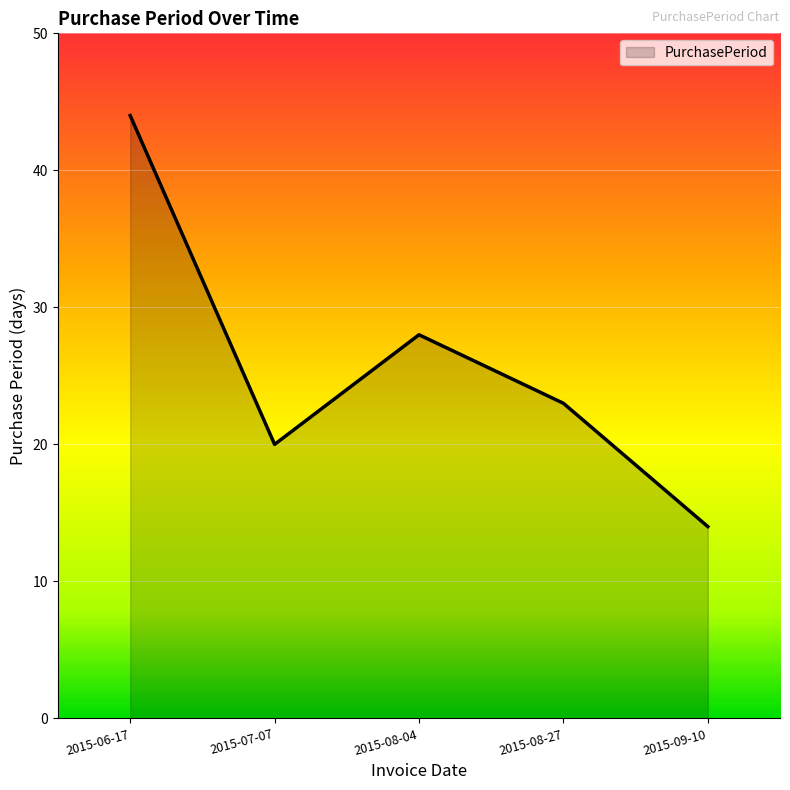

Reading left to right, transcribe all the data shown in this chart.

2015-06-17=44	2015-07-07=20	2015-08-04=28	2015-08-27=23	2015-09-10=14